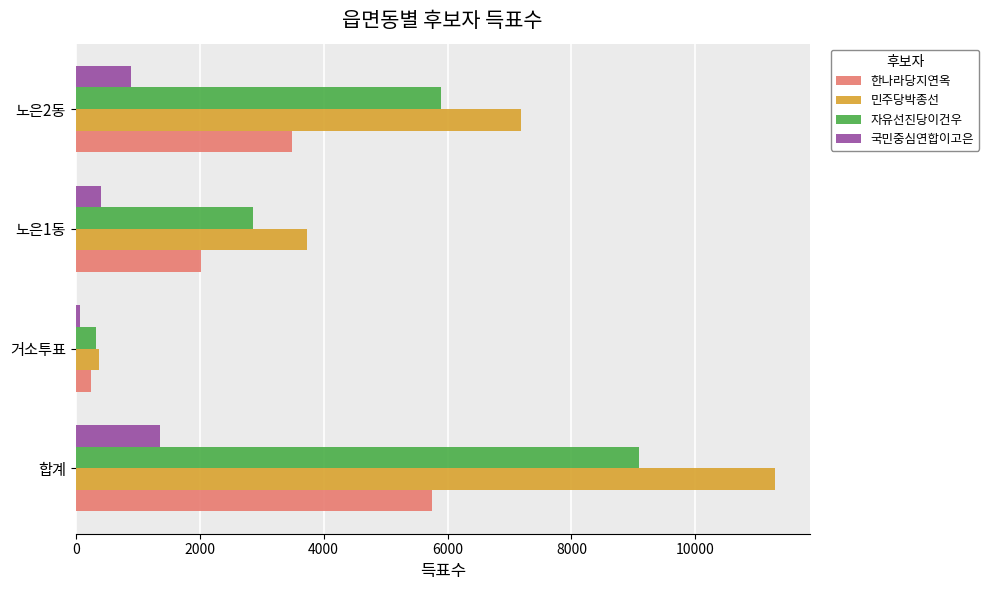

True or false: 자유선진당이건우 has a value of 1966 at 합계.

False